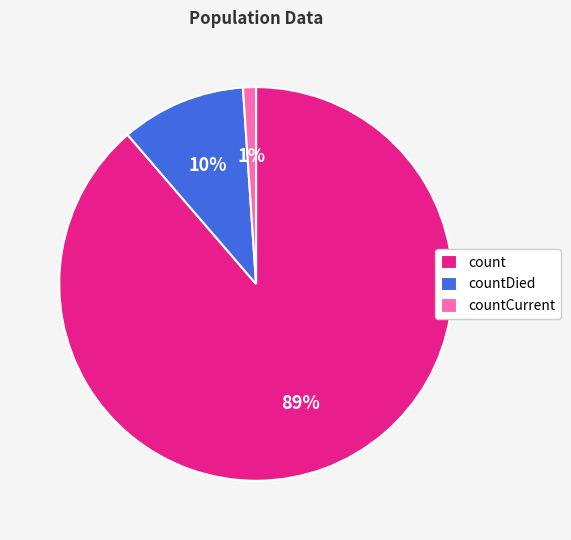

The countDied slice represents 18% of the pie. True or false?

False